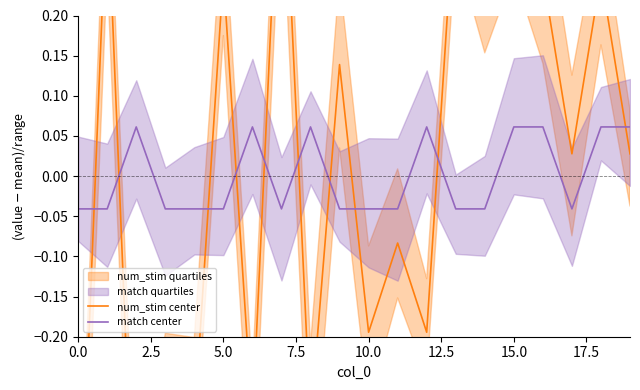

Between 10.0 and 12.5, which series saw the biggest shift?

num_stim center